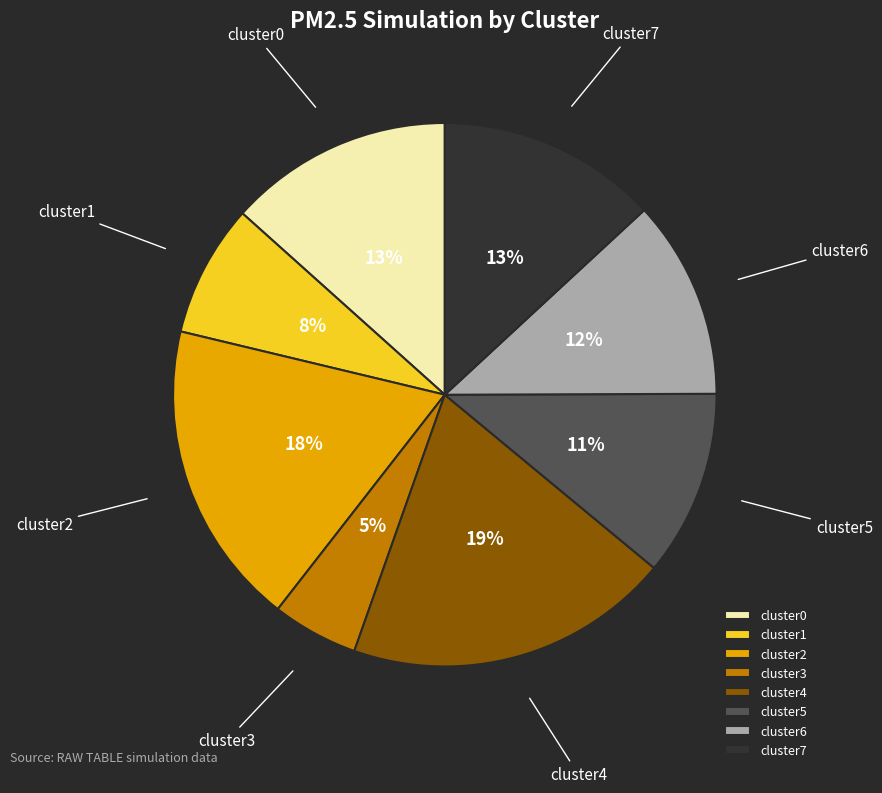

Which category has the smallest portion of the pie?

cluster3